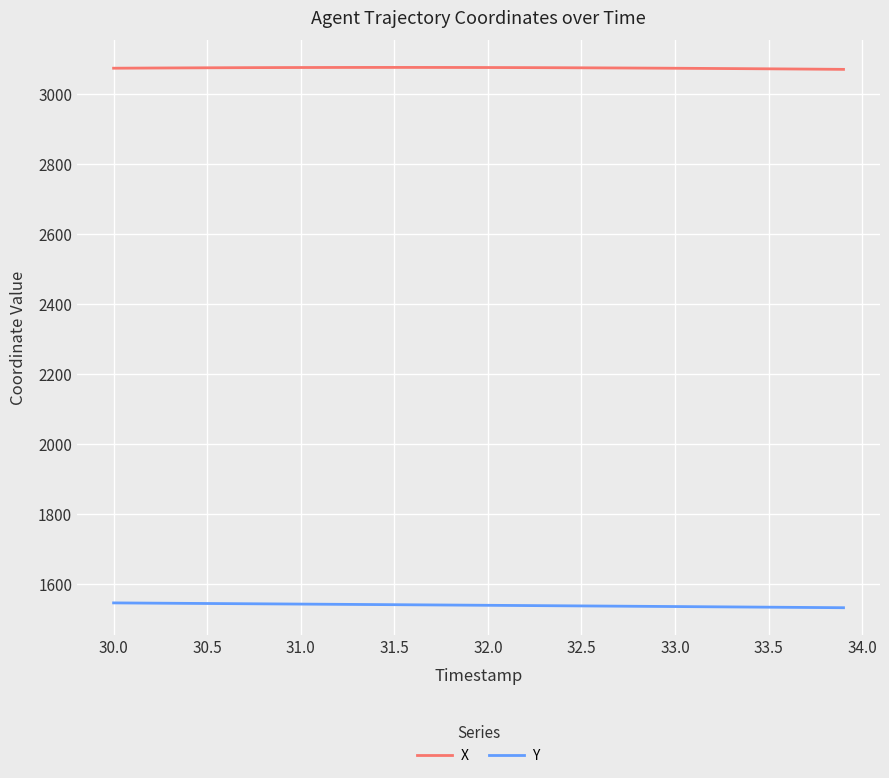

List the series in order of their peak value, highest first.

X, Y